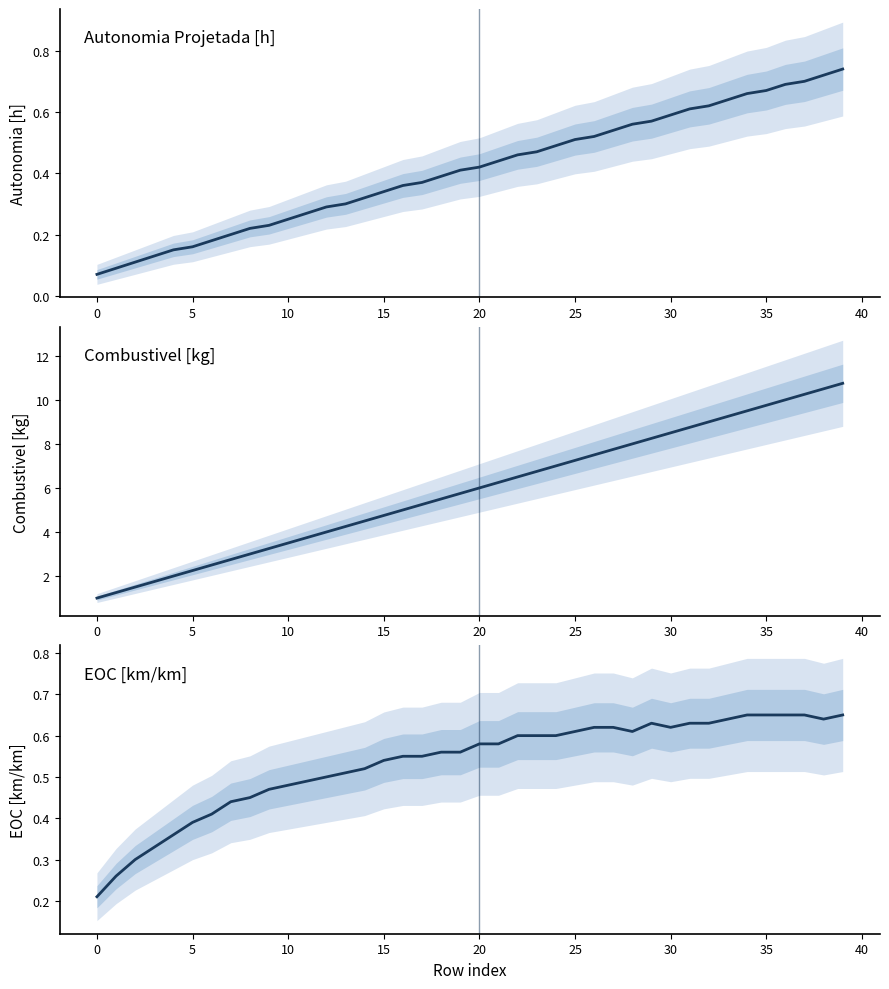

Which label corresponds to the largest value in the chart?

39